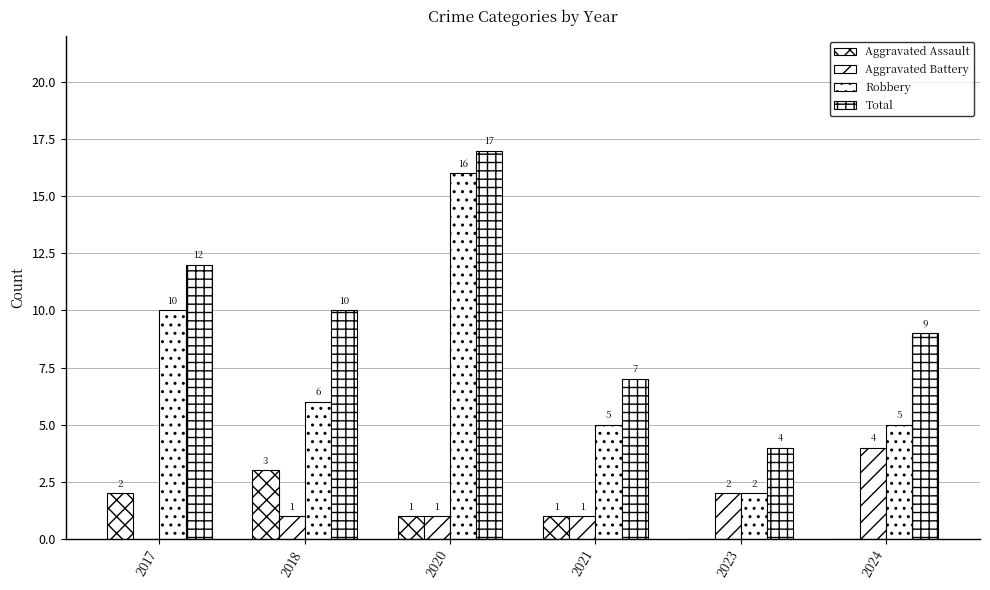

List the labels in order of Total value, largest first.

2020, 2017, 2018, 2024, 2021, 2023